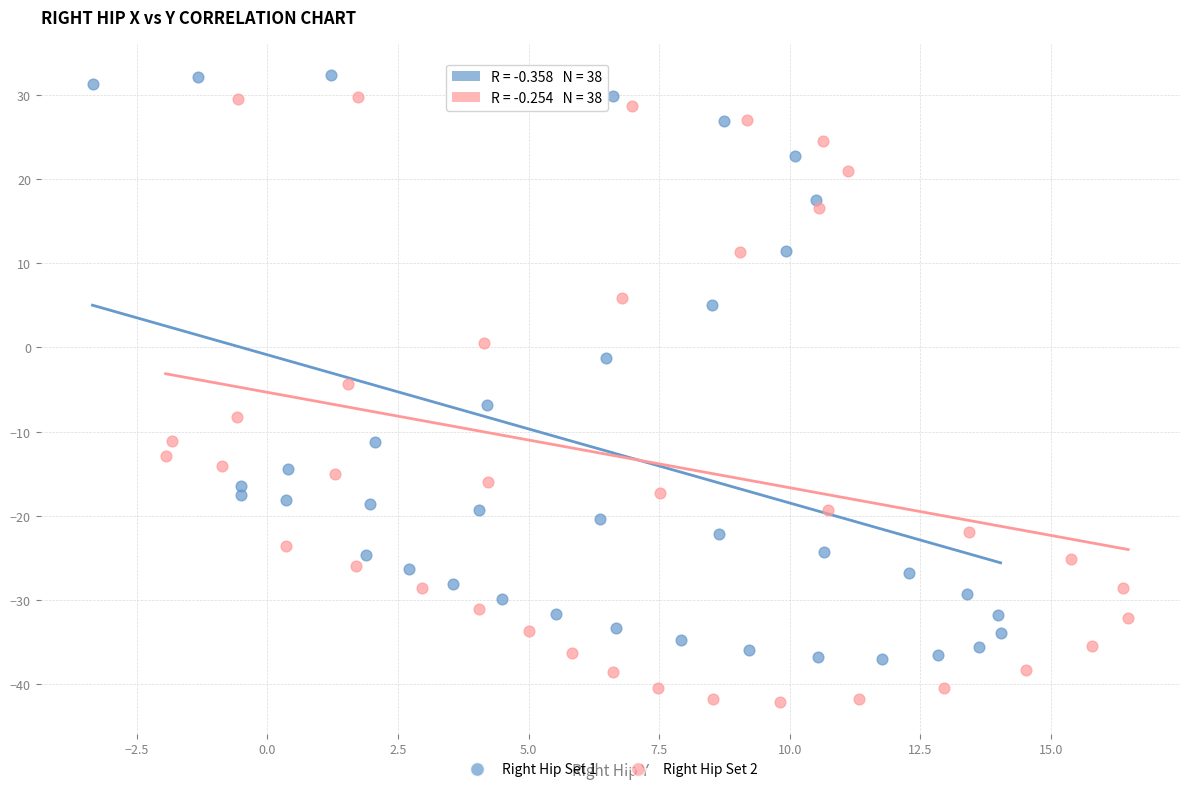

Which series contains the lowest Y value?

Right Hip Set 2